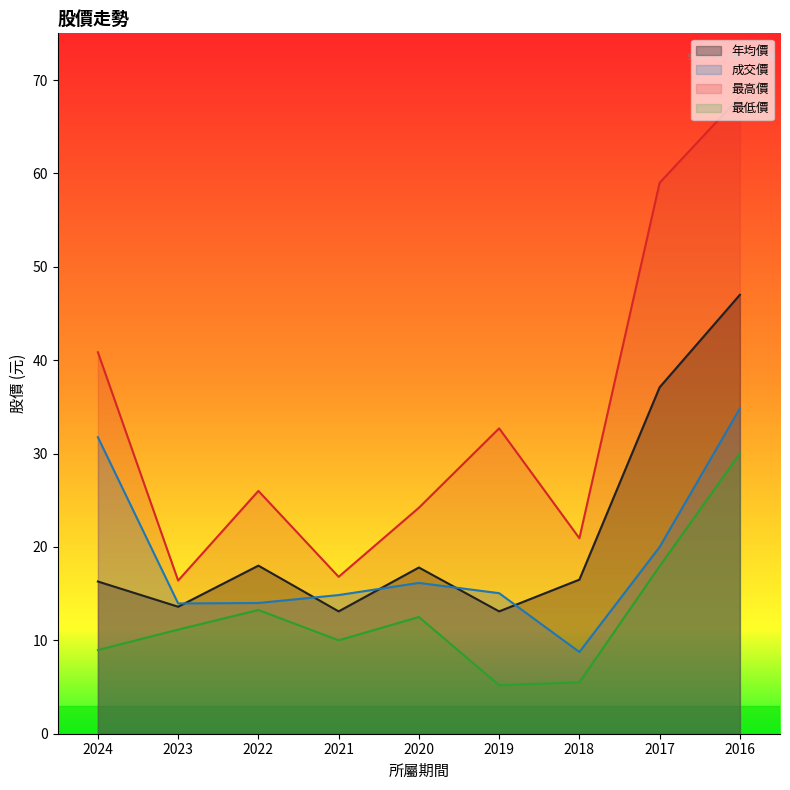

How many interior local peaks does the 最高價 series have?

2